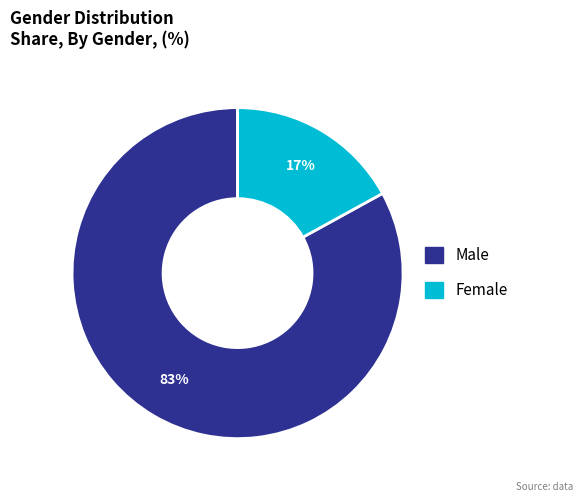

Which slice is the largest?

Male